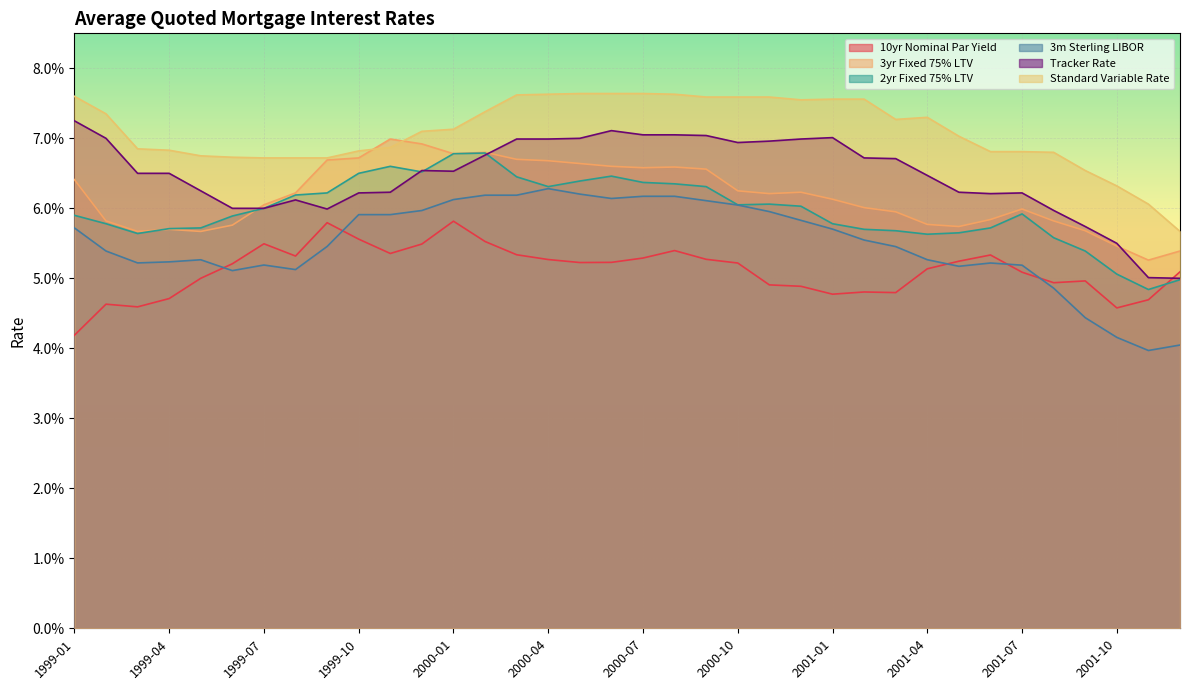

True or false: Standard Variable Rate and 3yr Fixed 75% LTV cross at least once.

True